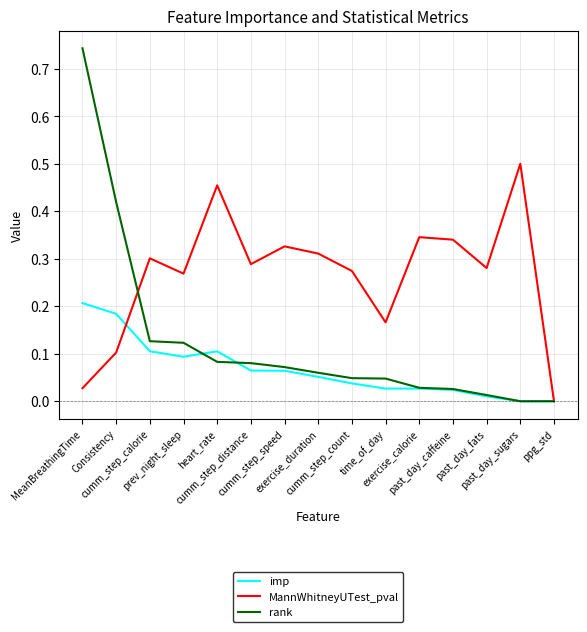

True or false: rank and MannWhitneyUTest_pval cross at least once.

True